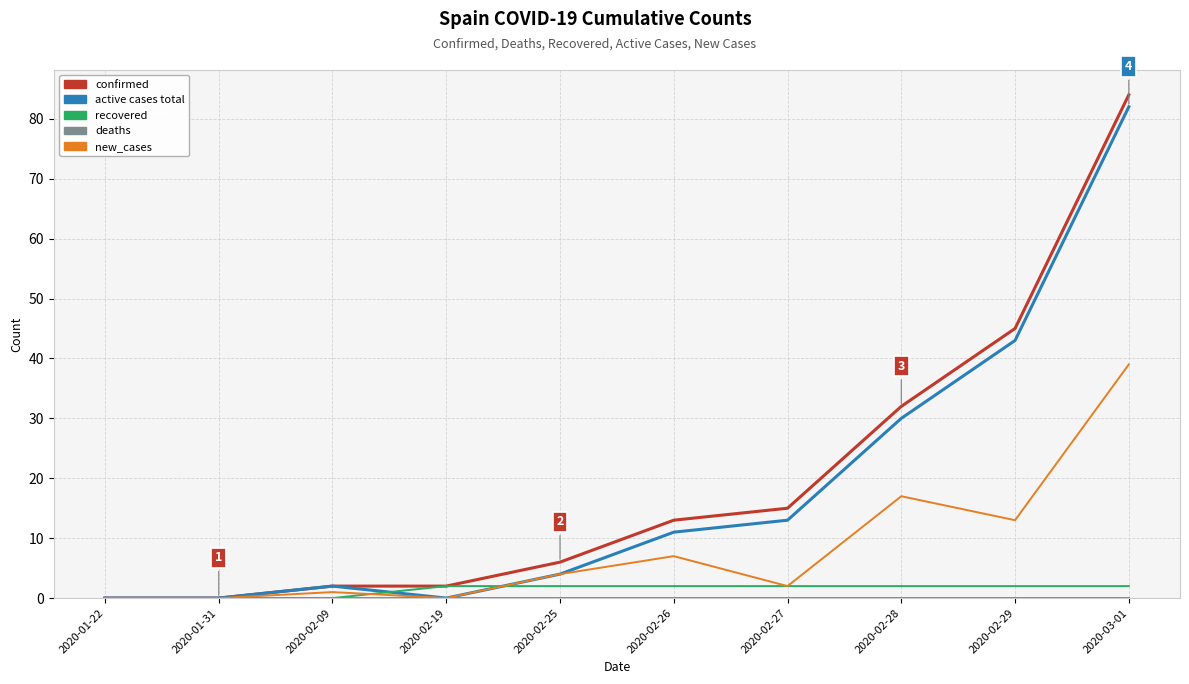

True or false: active cases total and recovered cross at least once.

True